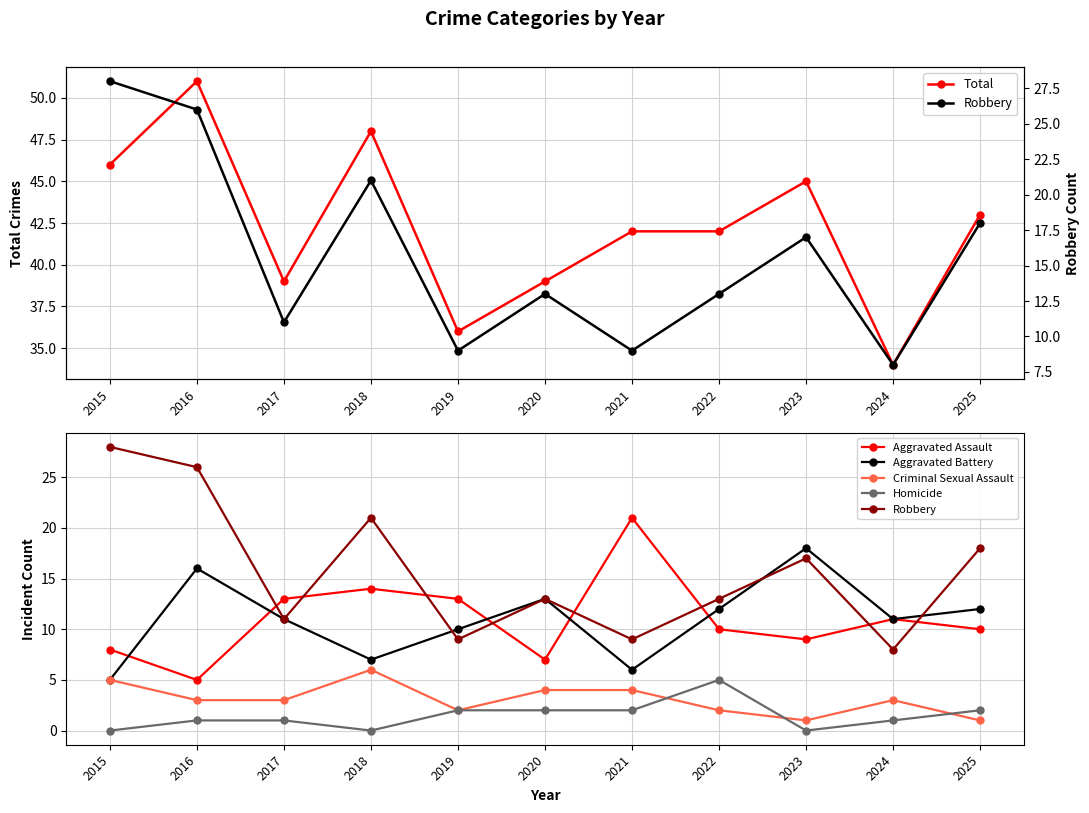

At how many categories does at least one series exceed 48?

1